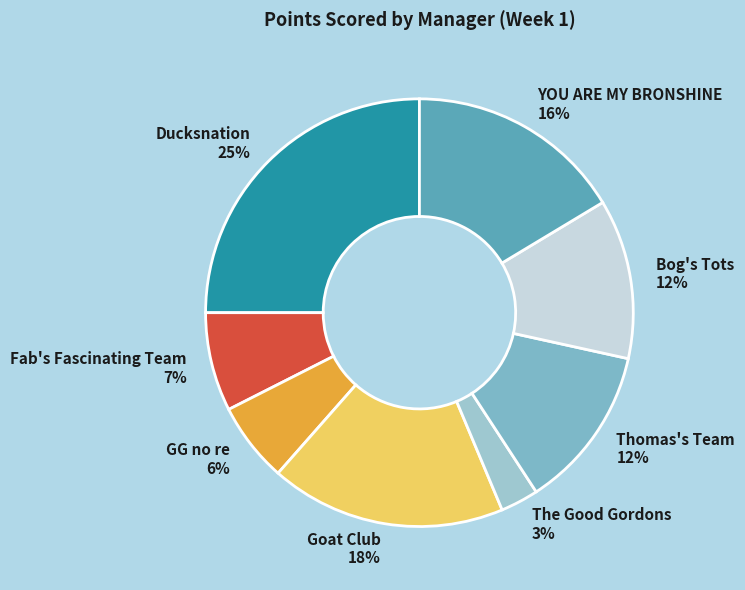

Is there any slice that represents more than half of the pie?

No